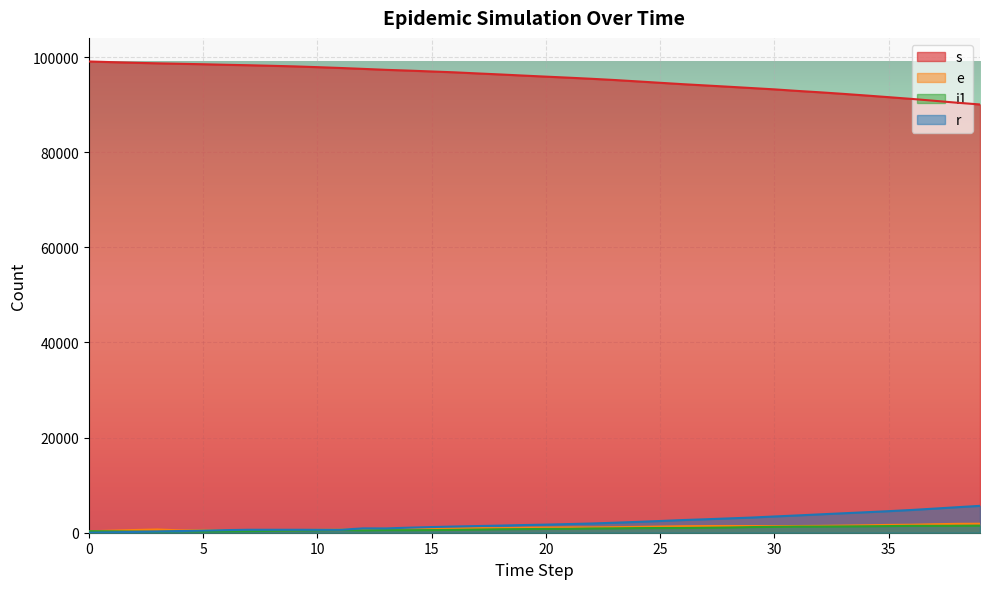

At 7, list the series in order from largest to smallest.

s, r, e, i1